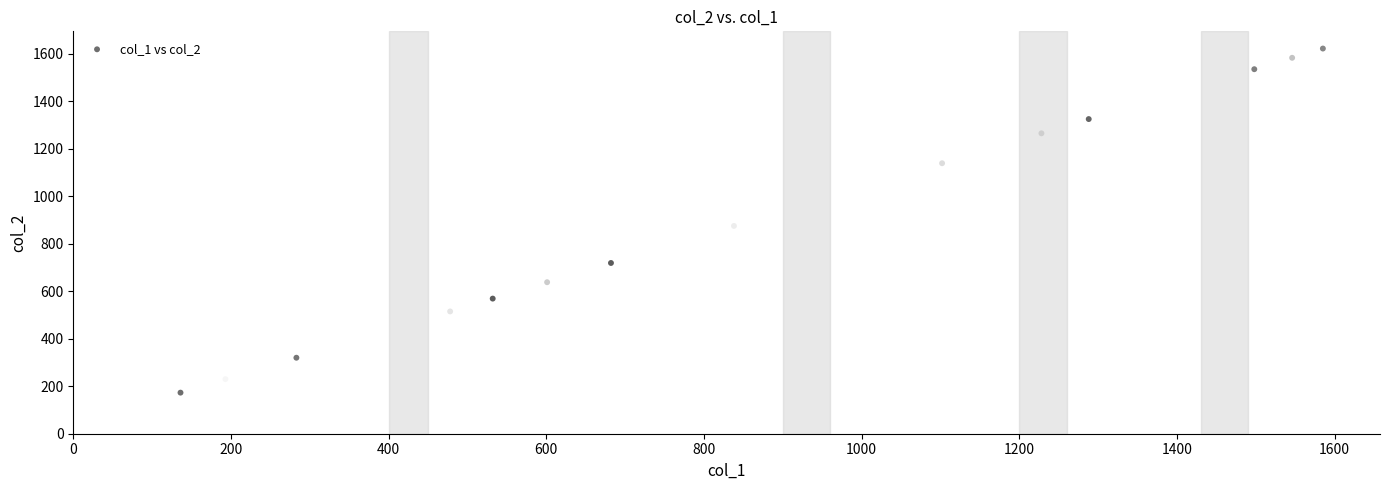

What is the range of Y values (max minus min)?

1449